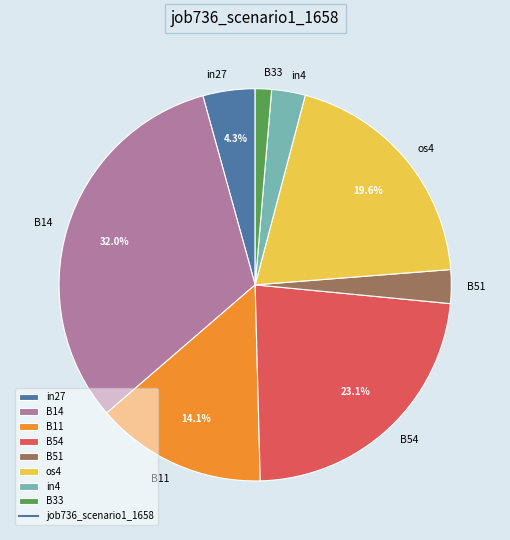

Is there a majority slice in this chart?

No